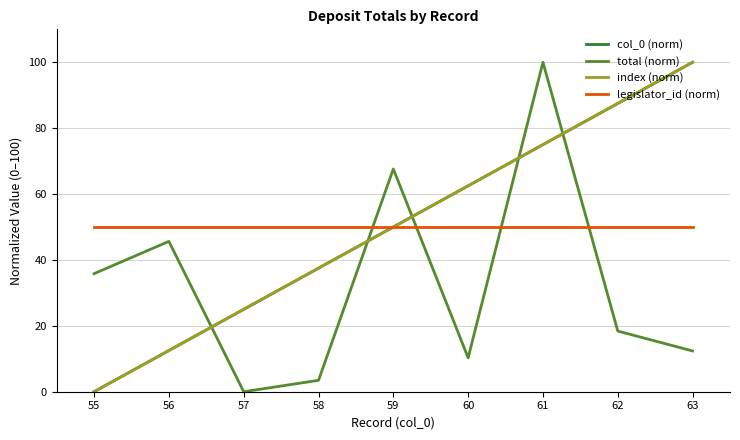

At which category is the sum across all series the highest?

61